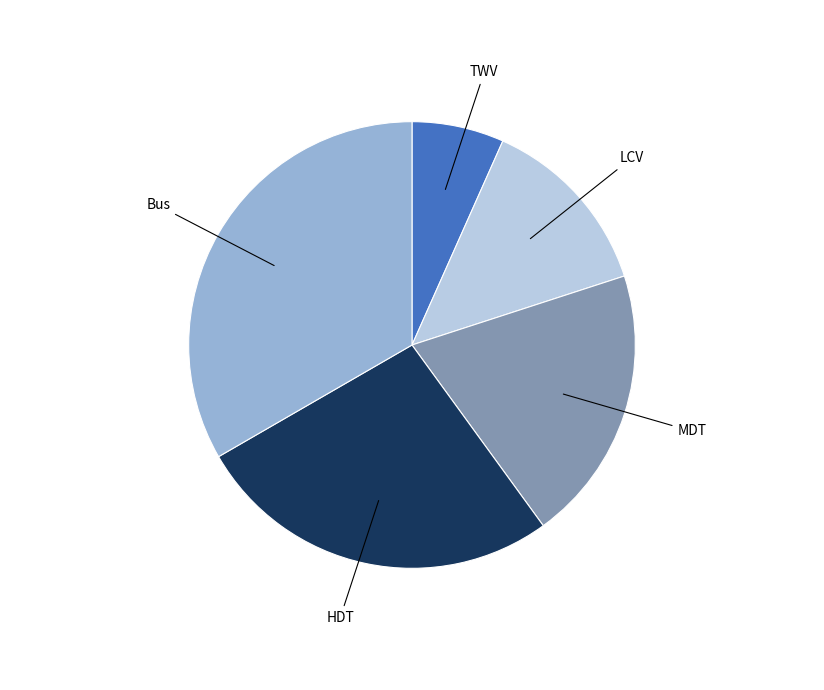

Does any single category account for the majority?

No